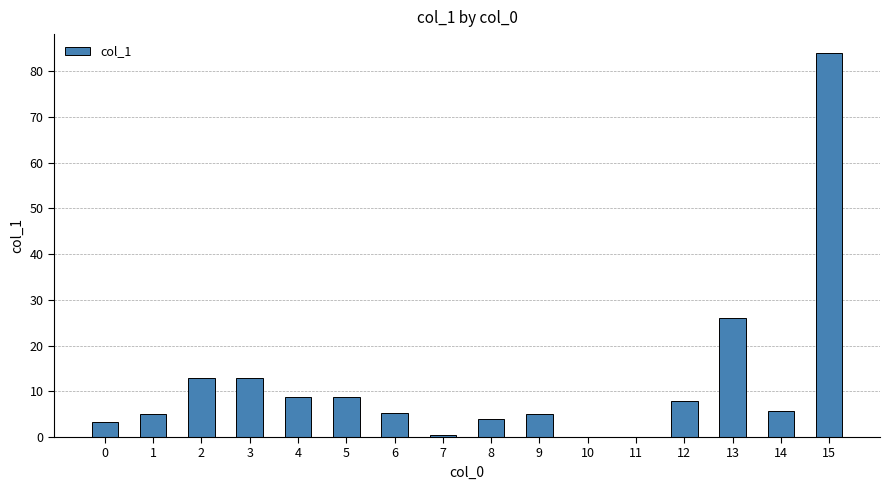

Where is the data nearest to the value 41?

13